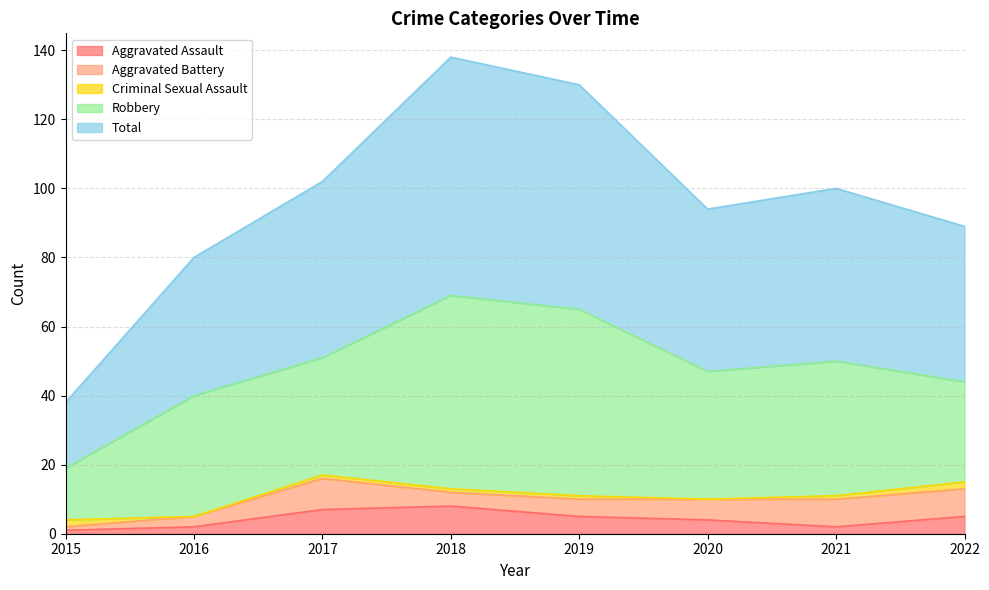

How many times do Aggravated Battery and Criminal Sexual Assault cross each other?

1